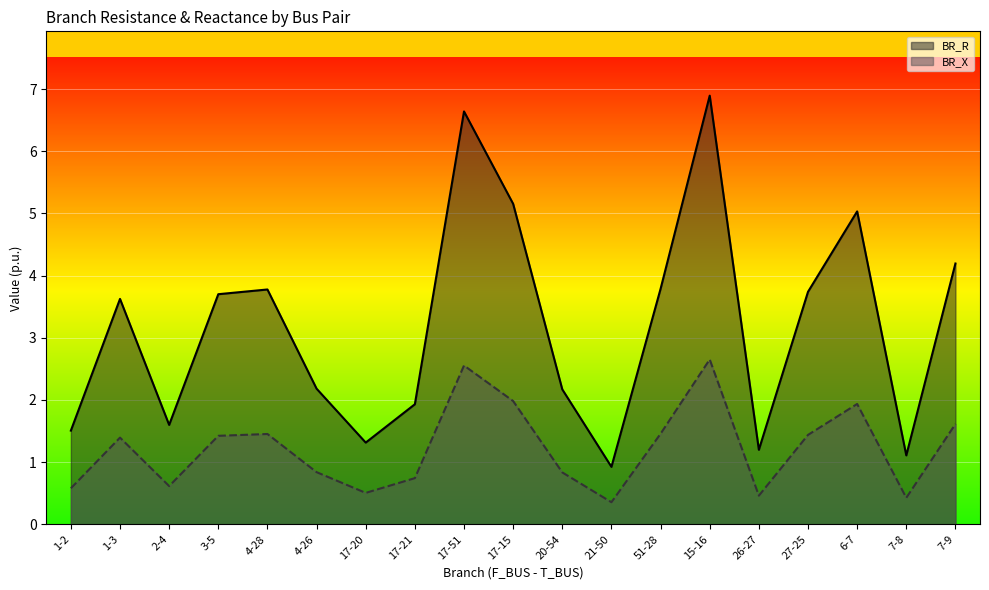

What is the label of the 3rd point from the left?

2-4